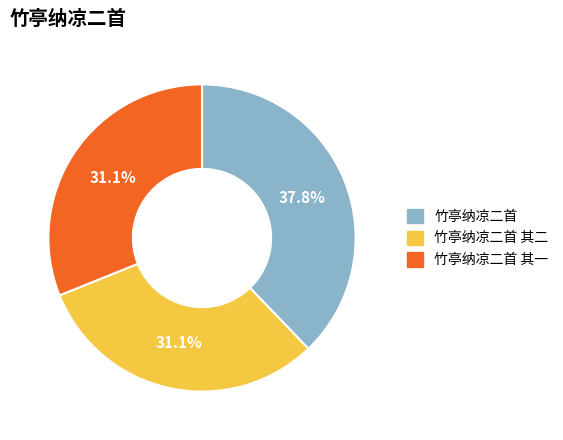

Count the number of slices in the pie.

3